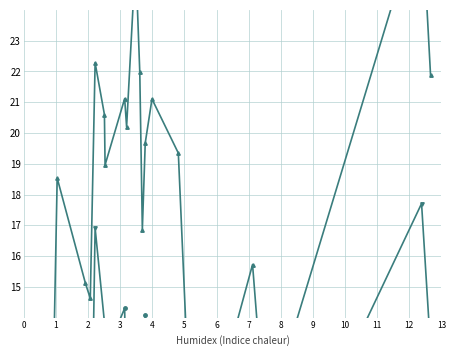

What is the value of the Avg Sessions / User (scaled) point at the 18th from the left?

7.0